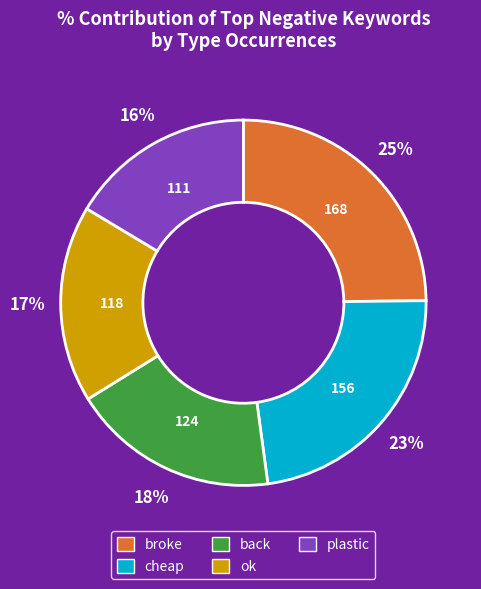

Count the number of slices in the pie.

5